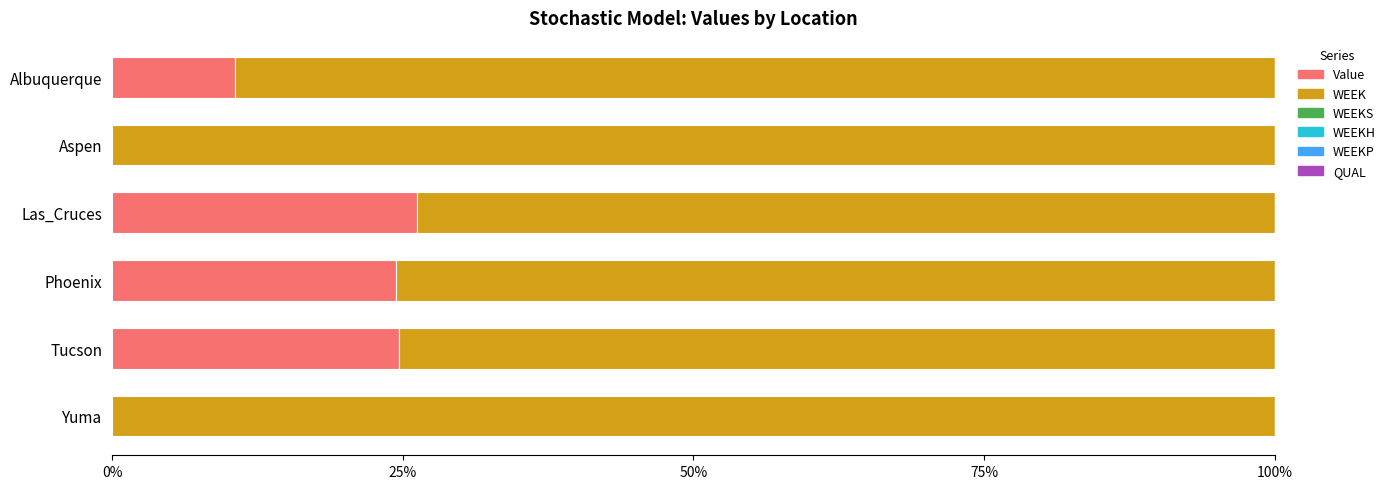

What is the highest value of the Value series?

26.3